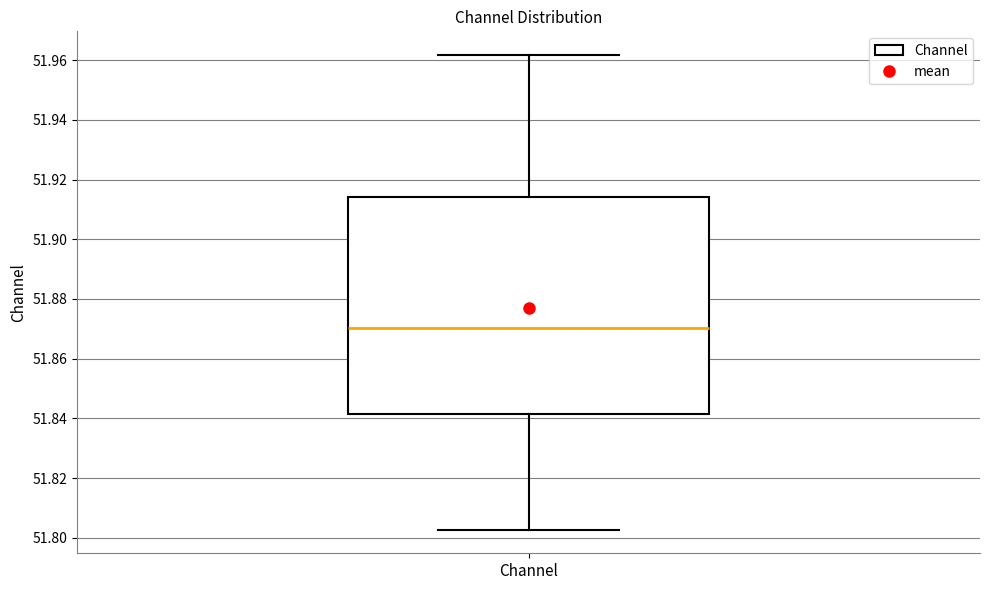

Transcribe this box plot: give where the median line is, the range the box spans, and where the two whiskers end, as read against the y-axis. The values are not printed on the chart, so give them approximately, as read against the axis.

median 51.870, box 51.842 to 51.914, whiskers 51.802 to 51.962